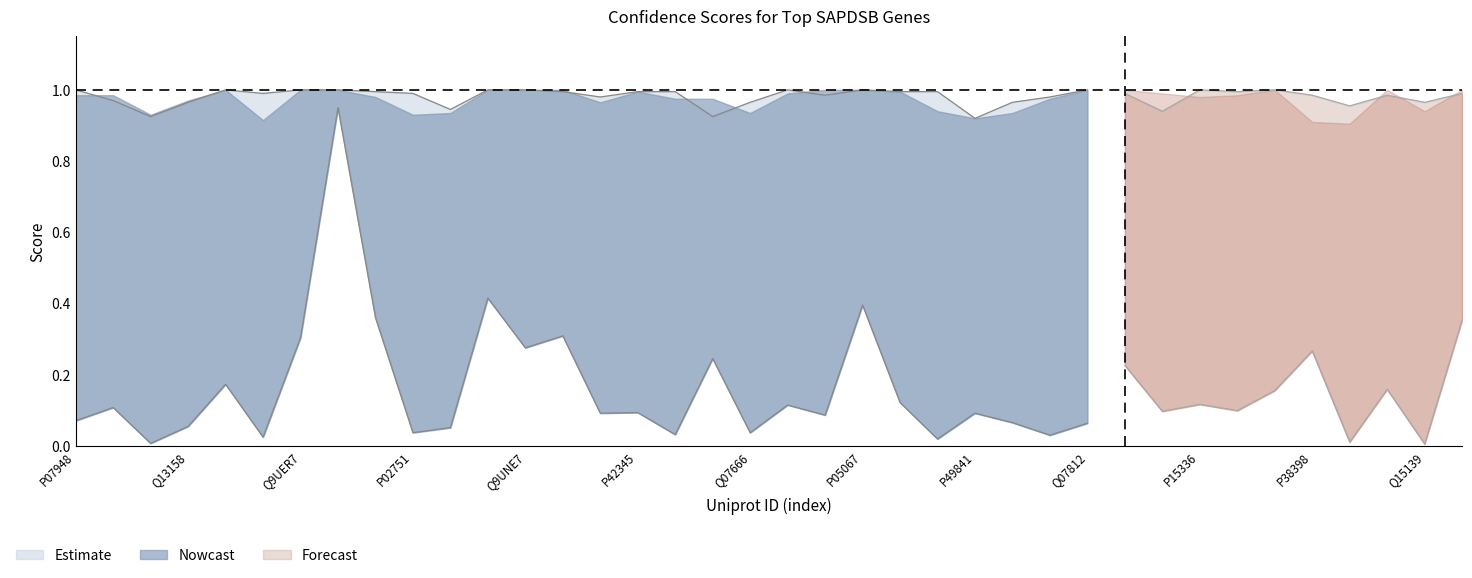

The value of SC1 at Q04206 is 0.3. True or false?

False